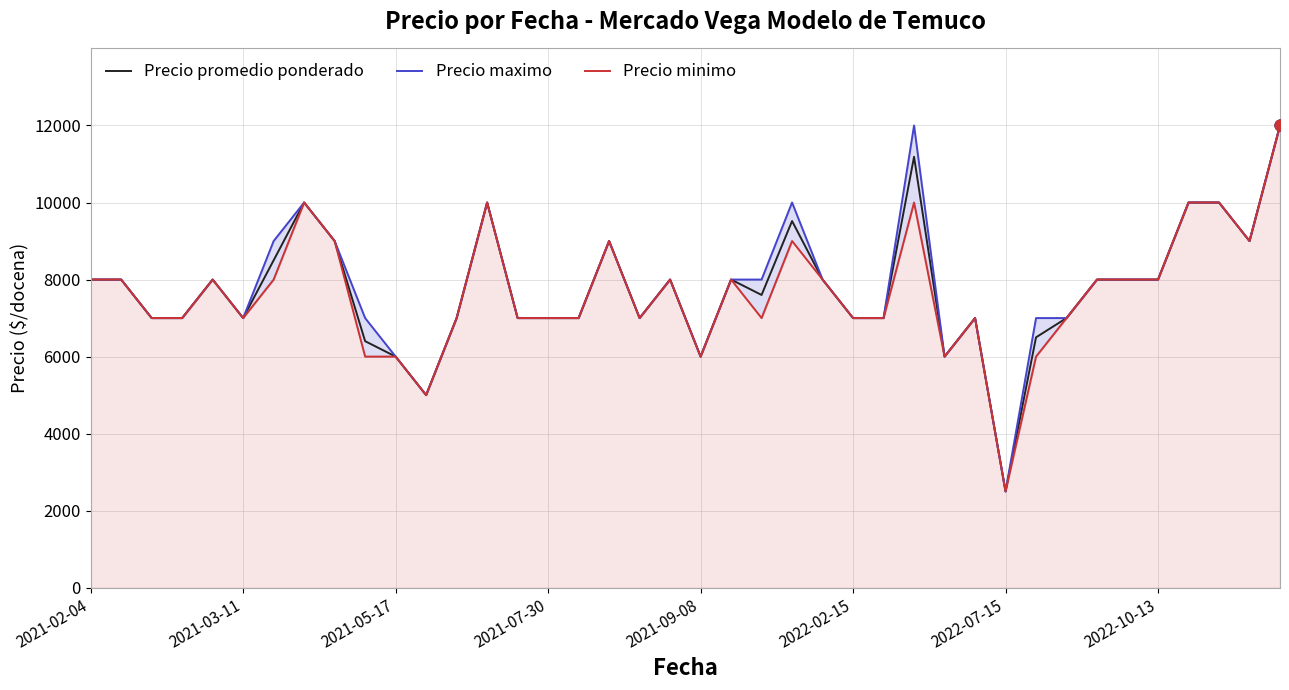

Is the value of Precio maximo at 23 greater than the value of Precio minimo at 35?

Yes